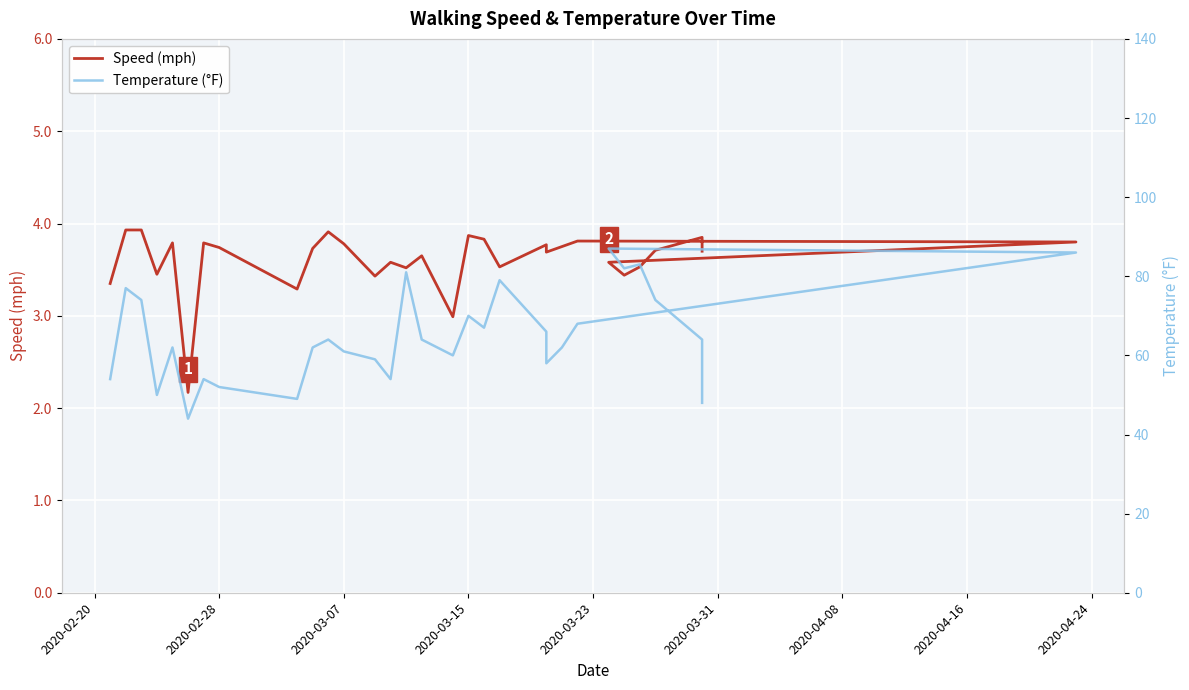

What is the maximum value for Temperature (°F)?

87.0